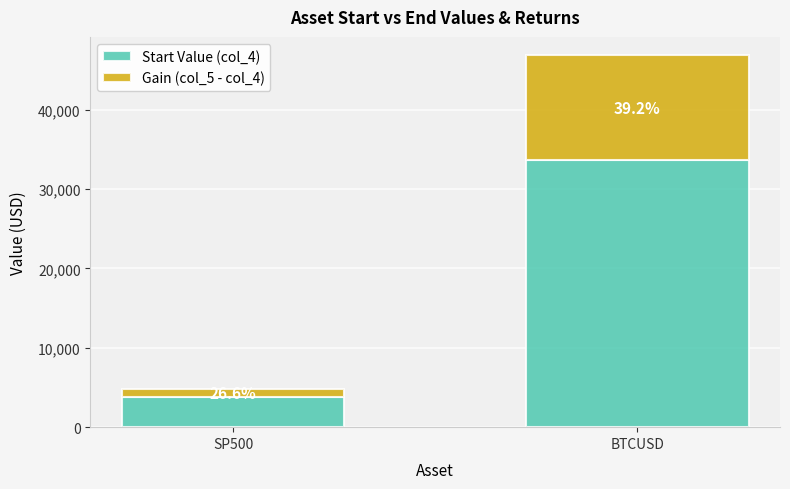

What are all the series names shown in the legend?

Start Value (col_4), Gain (col_5 - col_4)